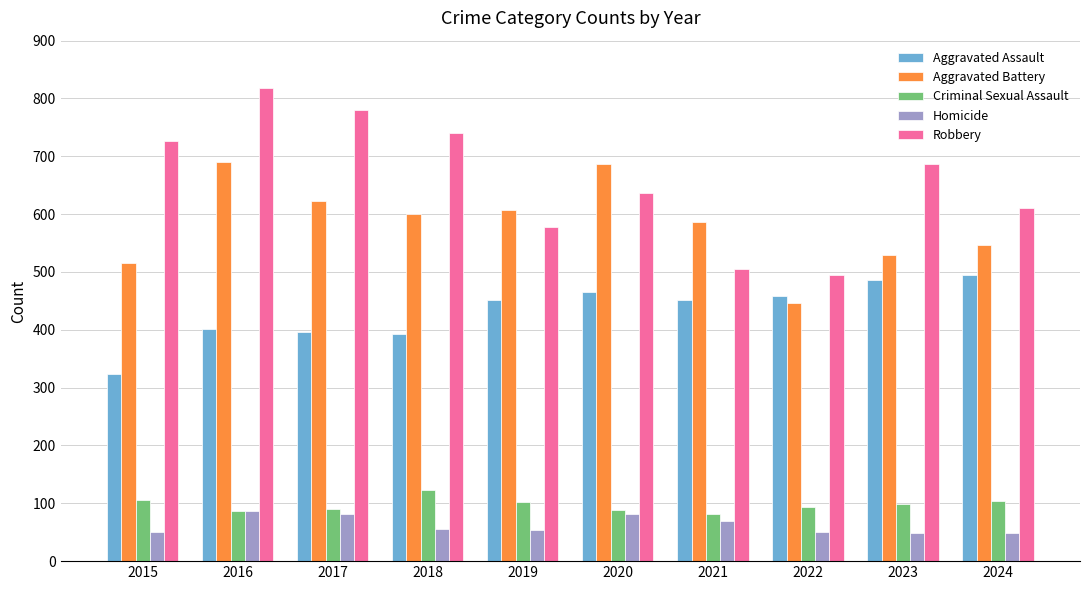

What is the total value across all series at 2022?

1542